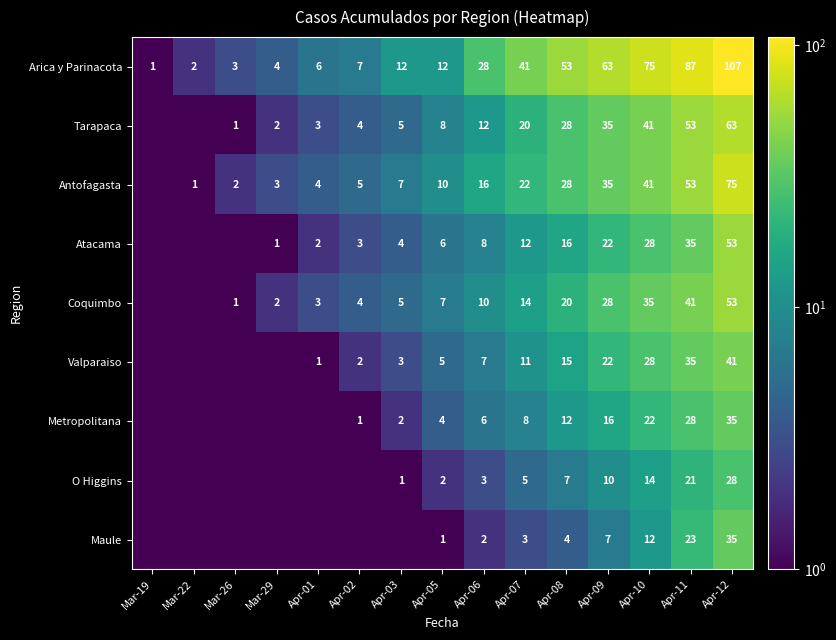

At which label is Arica y Parinacota closest to 54?

Apr-08